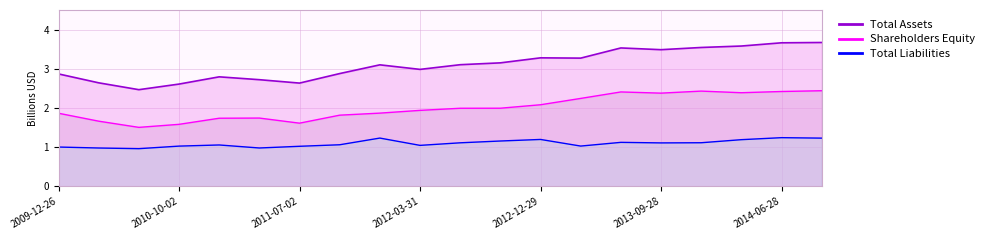

Between 2010-03-27 and 2013-12-28, which series saw the biggest shift?

Total Assets